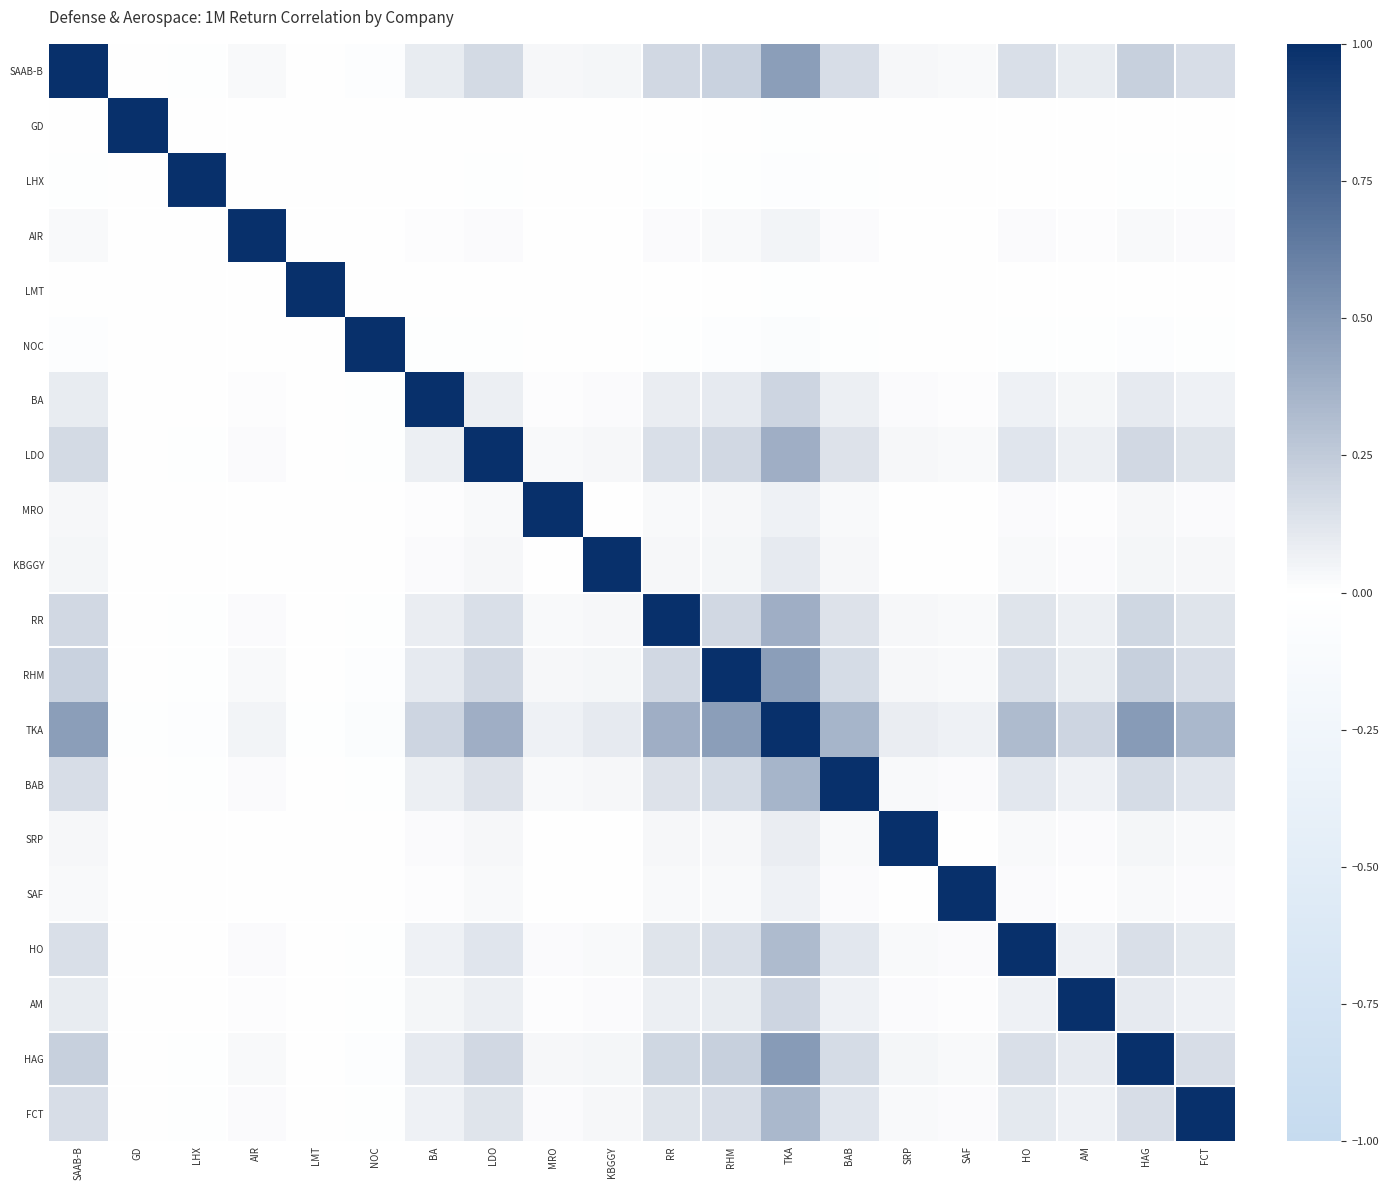

Reading right to left, what are all the values shown in this chart?

SAAB-B: FCT=0.2	HAG=0.2	AM=0.1	HO=0.1	SAF=0.0	SRP=0.0	BAB=0.2	TKA=0.5	RHM=0.2	RR=0.2	KBGGY=0.0	MRO=0.0	LDO=0.2	BA=0.1	NOC=-0.0	LMT=-0.0	AIR=0.0	LHX=-0.0	GD=-0.0	SAAB-B=1.0
GD: FCT=-0.0	HAG=-0.0	AM=-0.0	HO=-0.0	SAF=-0.0	SRP=-0.0	BAB=-0.0	TKA=-0.0	RHM=-0.0	RR=-0.0	KBGGY=-0.0	MRO=-0.0	LDO=-0.0	BA=-0.0	NOC=0.0	LMT=0.0	AIR=-0.0	LHX=0.0	GD=1.0	SAAB-B=-0.0
LHX: FCT=-0.0	HAG=-0.0	AM=-0.0	HO=-0.0	SAF=-0.0	SRP=-0.0	BAB=-0.0	TKA=-0.0	RHM=-0.0	RR=-0.0	KBGGY=-0.0	MRO=-0.0	LDO=-0.0	BA=-0.0	NOC=0.0	LMT=0.0	AIR=-0.0	LHX=1.0	GD=0.0	SAAB-B=-0.0
AIR: FCT=0.0	HAG=0.0	AM=0.0	HO=0.0	SAF=0.0	SRP=0.0	BAB=0.0	TKA=0.1	RHM=0.0	RR=0.0	KBGGY=0.0	MRO=0.0	LDO=0.0	BA=0.0	NOC=-0.0	LMT=-0.0	AIR=1.0	LHX=-0.0	GD=-0.0	SAAB-B=0.0
LMT: FCT=-0.0	HAG=-0.0	AM=-0.0	HO=-0.0	SAF=-0.0	SRP=-0.0	BAB=-0.0	TKA=-0.0	RHM=-0.0	RR=-0.0	KBGGY=-0.0	MRO=-0.0	LDO=-0.0	BA=-0.0	NOC=0.0	LMT=1.0	AIR=-0.0	LHX=0.0	GD=0.0	SAAB-B=-0.0
NOC: FCT=-0.0	HAG=-0.0	AM=-0.0	HO=-0.0	SAF=-0.0	SRP=-0.0	BAB=-0.0	TKA=-0.1	RHM=-0.0	RR=-0.0	KBGGY=-0.0	MRO=-0.0	LDO=-0.0	BA=-0.0	NOC=1.0	LMT=0.0	AIR=-0.0	LHX=0.0	GD=0.0	SAAB-B=-0.0
BA: FCT=0.1	HAG=0.1	AM=0.0	HO=0.1	SAF=0.0	SRP=0.0	BAB=0.1	TKA=0.2	RHM=0.1	RR=0.1	KBGGY=0.0	MRO=0.0	LDO=0.1	BA=1.0	NOC=-0.0	LMT=-0.0	AIR=0.0	LHX=-0.0	GD=-0.0	SAAB-B=0.1
LDO: FCT=0.1	HAG=0.2	AM=0.1	HO=0.1	SAF=0.0	SRP=0.0	BAB=0.1	TKA=0.4	RHM=0.2	RR=0.2	KBGGY=0.0	MRO=0.0	LDO=1.0	BA=0.1	NOC=-0.0	LMT=-0.0	AIR=0.0	LHX=-0.0	GD=-0.0	SAAB-B=0.2
MRO: FCT=0.0	HAG=0.0	AM=0.0	HO=0.0	SAF=0.0	SRP=0.0	BAB=0.0	TKA=0.1	RHM=0.0	RR=0.0	KBGGY=0.0	MRO=1.0	LDO=0.0	BA=0.0	NOC=-0.0	LMT=-0.0	AIR=0.0	LHX=-0.0	GD=-0.0	SAAB-B=0.0
KBGGY: FCT=0.0	HAG=0.0	AM=0.0	HO=0.0	SAF=0.0	SRP=0.0	BAB=0.0	TKA=0.1	RHM=0.0	RR=0.0	KBGGY=1.0	MRO=0.0	LDO=0.0	BA=0.0	NOC=-0.0	LMT=-0.0	AIR=0.0	LHX=-0.0	GD=-0.0	SAAB-B=0.0
RR: FCT=0.1	HAG=0.2	AM=0.1	HO=0.1	SAF=0.0	SRP=0.0	BAB=0.1	TKA=0.4	RHM=0.2	RR=1.0	KBGGY=0.0	MRO=0.0	LDO=0.2	BA=0.1	NOC=-0.0	LMT=-0.0	AIR=0.0	LHX=-0.0	GD=-0.0	SAAB-B=0.2
RHM: FCT=0.2	HAG=0.2	AM=0.1	HO=0.2	SAF=0.0	SRP=0.0	BAB=0.2	TKA=0.5	RHM=1.0	RR=0.2	KBGGY=0.0	MRO=0.0	LDO=0.2	BA=0.1	NOC=-0.0	LMT=-0.0	AIR=0.0	LHX=-0.0	GD=-0.0	SAAB-B=0.2
TKA: FCT=0.3	HAG=0.5	AM=0.2	HO=0.3	SAF=0.1	SRP=0.1	BAB=0.4	TKA=1.0	RHM=0.5	RR=0.4	KBGGY=0.1	MRO=0.1	LDO=0.4	BA=0.2	NOC=-0.1	LMT=-0.0	AIR=0.1	LHX=-0.0	GD=-0.0	SAAB-B=0.5
BAB: FCT=0.1	HAG=0.2	AM=0.1	HO=0.1	SAF=0.0	SRP=0.0	BAB=1.0	TKA=0.4	RHM=0.2	RR=0.1	KBGGY=0.0	MRO=0.0	LDO=0.1	BA=0.1	NOC=-0.0	LMT=-0.0	AIR=0.0	LHX=-0.0	GD=-0.0	SAAB-B=0.2
SRP: FCT=0.0	HAG=0.0	AM=0.0	HO=0.0	SAF=0.0	SRP=1.0	BAB=0.0	TKA=0.1	RHM=0.0	RR=0.0	KBGGY=0.0	MRO=0.0	LDO=0.0	BA=0.0	NOC=-0.0	LMT=-0.0	AIR=0.0	LHX=-0.0	GD=-0.0	SAAB-B=0.0
SAF: FCT=0.0	HAG=0.0	AM=0.0	HO=0.0	SAF=1.0	SRP=0.0	BAB=0.0	TKA=0.1	RHM=0.0	RR=0.0	KBGGY=0.0	MRO=0.0	LDO=0.0	BA=0.0	NOC=-0.0	LMT=-0.0	AIR=0.0	LHX=-0.0	GD=-0.0	SAAB-B=0.0
HO: FCT=0.1	HAG=0.2	AM=0.1	HO=1.0	SAF=0.0	SRP=0.0	BAB=0.1	TKA=0.3	RHM=0.2	RR=0.1	KBGGY=0.0	MRO=0.0	LDO=0.1	BA=0.1	NOC=-0.0	LMT=-0.0	AIR=0.0	LHX=-0.0	GD=-0.0	SAAB-B=0.1
AM: FCT=0.1	HAG=0.1	AM=1.0	HO=0.1	SAF=0.0	SRP=0.0	BAB=0.1	TKA=0.2	RHM=0.1	RR=0.1	KBGGY=0.0	MRO=0.0	LDO=0.1	BA=0.0	NOC=-0.0	LMT=-0.0	AIR=0.0	LHX=-0.0	GD=-0.0	SAAB-B=0.1
HAG: FCT=0.2	HAG=1.0	AM=0.1	HO=0.2	SAF=0.0	SRP=0.0	BAB=0.2	TKA=0.5	RHM=0.2	RR=0.2	KBGGY=0.0	MRO=0.0	LDO=0.2	BA=0.1	NOC=-0.0	LMT=-0.0	AIR=0.0	LHX=-0.0	GD=-0.0	SAAB-B=0.2
FCT: FCT=1.0	HAG=0.2	AM=0.1	HO=0.1	SAF=0.0	SRP=0.0	BAB=0.1	TKA=0.3	RHM=0.2	RR=0.1	KBGGY=0.0	MRO=0.0	LDO=0.1	BA=0.1	NOC=-0.0	LMT=-0.0	AIR=0.0	LHX=-0.0	GD=-0.0	SAAB-B=0.2